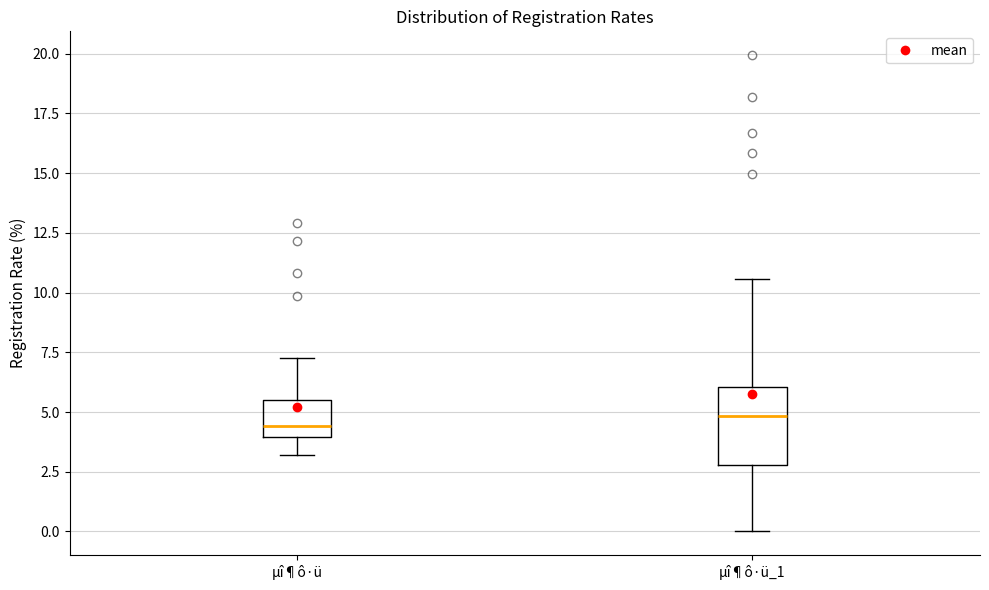

Reading left to right, read every box against the y-axis: the position of its median line, the range the box covers, and the ends of its whiskers. The values are not printed on the chart, so give them approximately, as read against the axis.

µî¶ô·ü: median 4.5, box 4.0 to 5.5, whiskers 3.0 to 7.5
µî¶ô·ü_1: median 5.0, box 3.0 to 6.0, whiskers 0.0 to 10.5